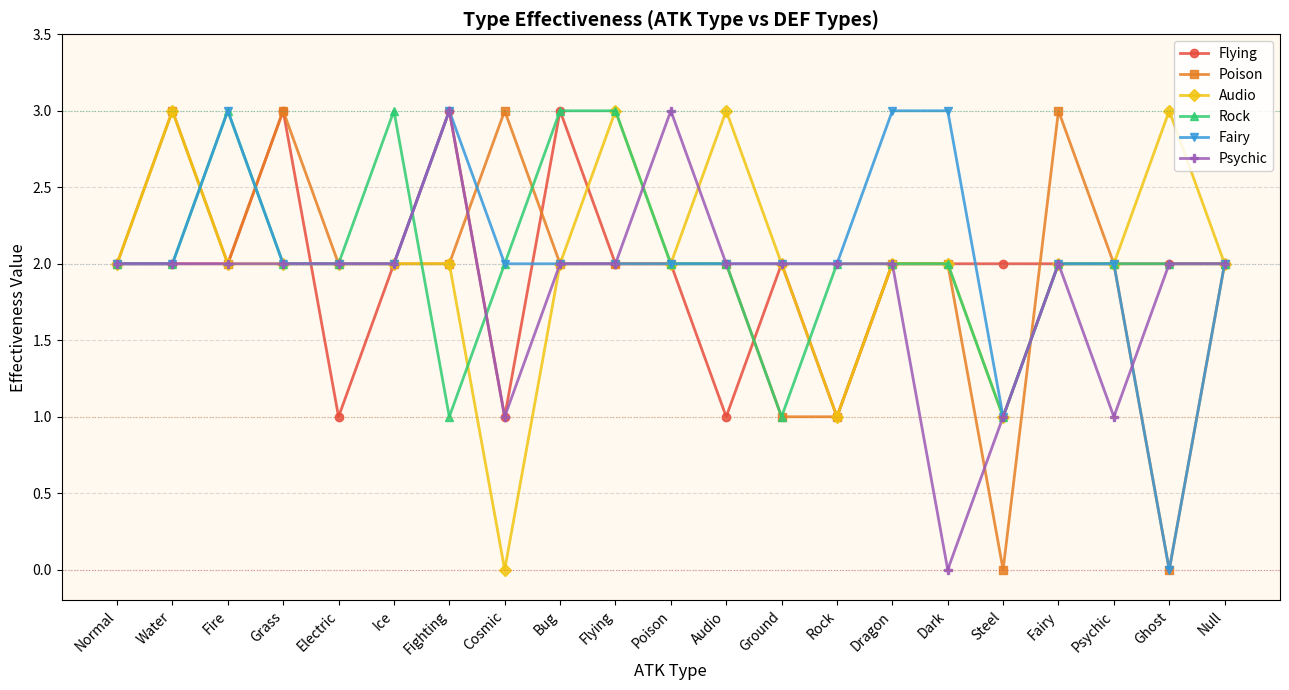

The value of Rock at Fire is 1. True or false?

False